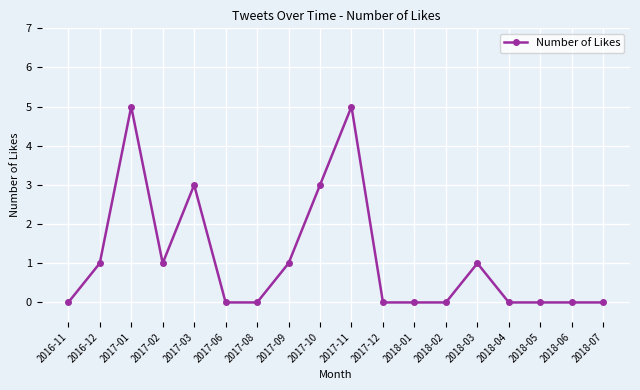

True or false: there are more than 1 points higher than both neighbors.

True